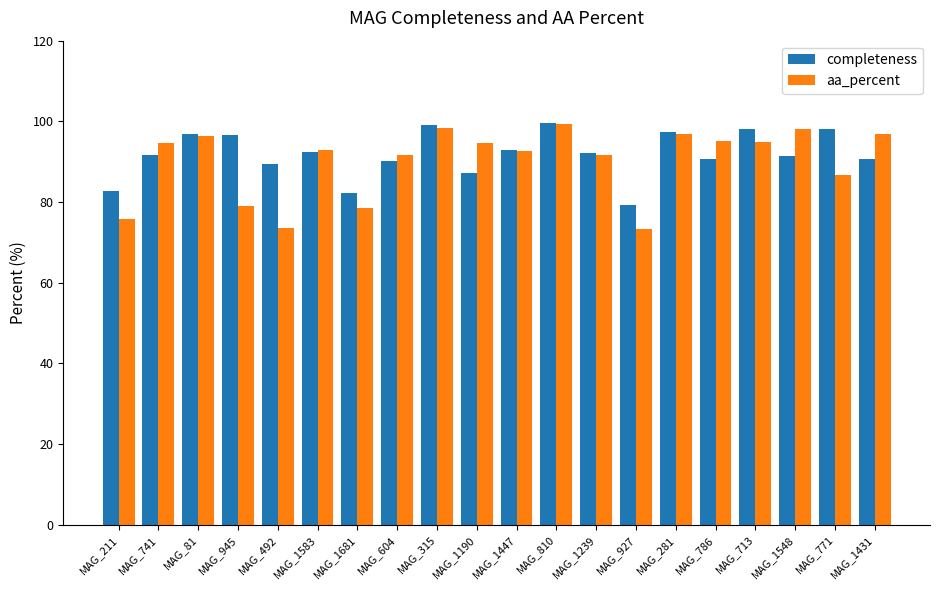

What is the total value across all series at MAG_1681?

160.6